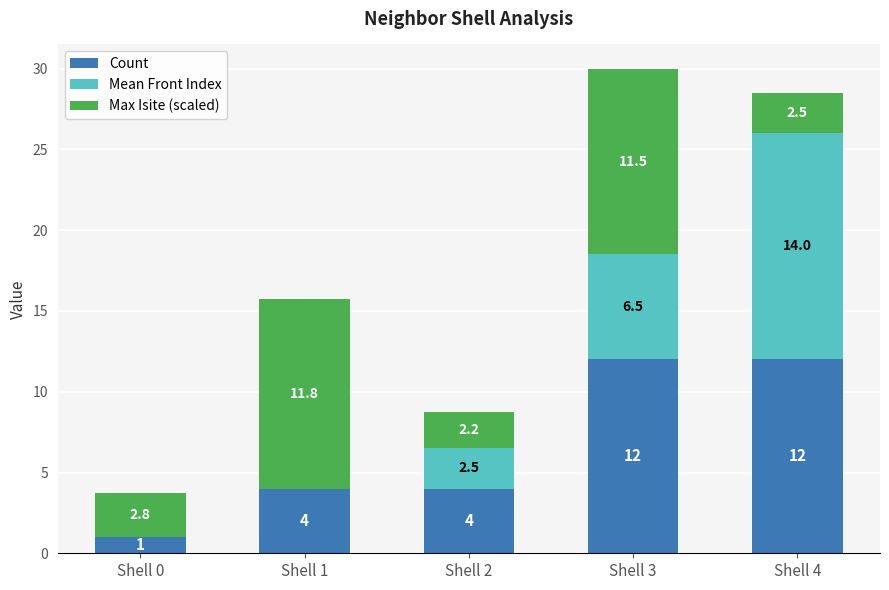

Count the number of data series in this chart.

3